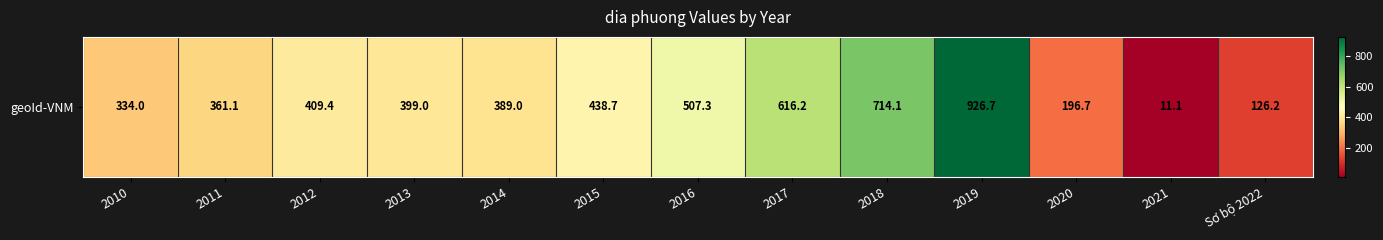

Reading right to left, what are all the values shown in this chart?

Sơ bộ 2022=126.2	2021=11.1	2020=196.7	2019=926.7	2018=714.1	2017=616.2	2016=507.3	2015=438.7	2014=389.0	2013=399.0	2012=409.4	2011=361.1	2010=334.0